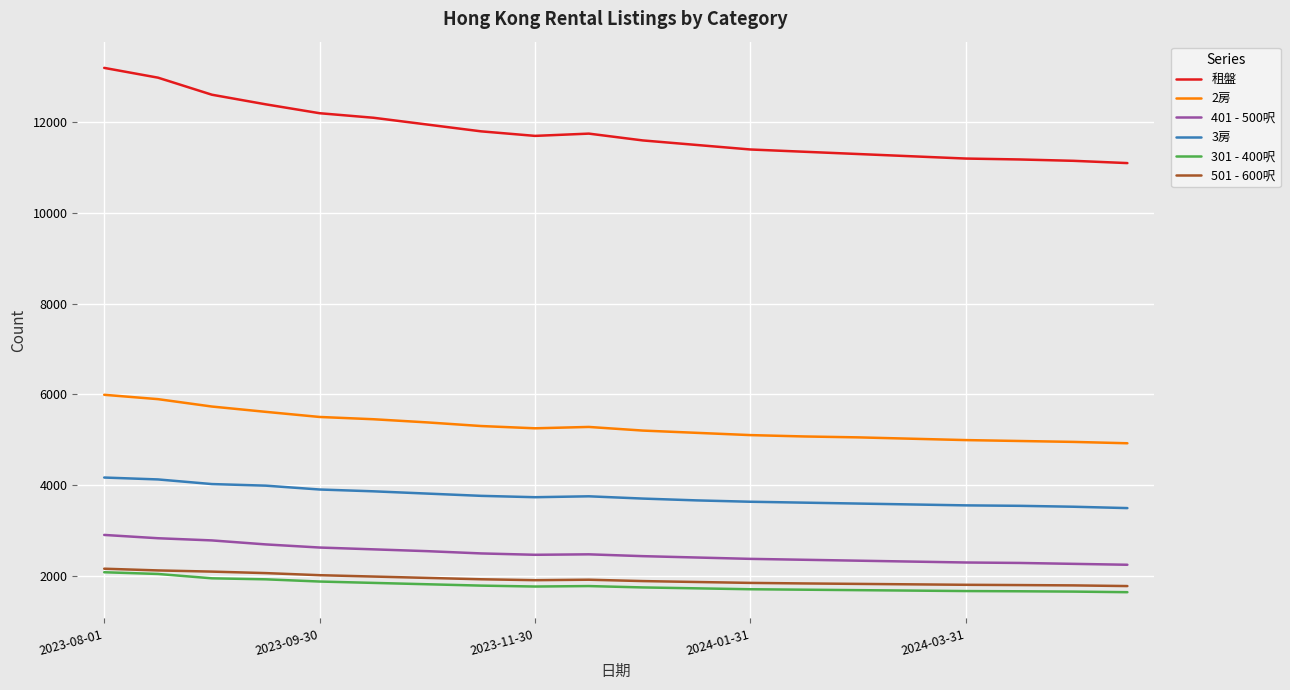

Which series has the largest range (max minus min)?

租盤